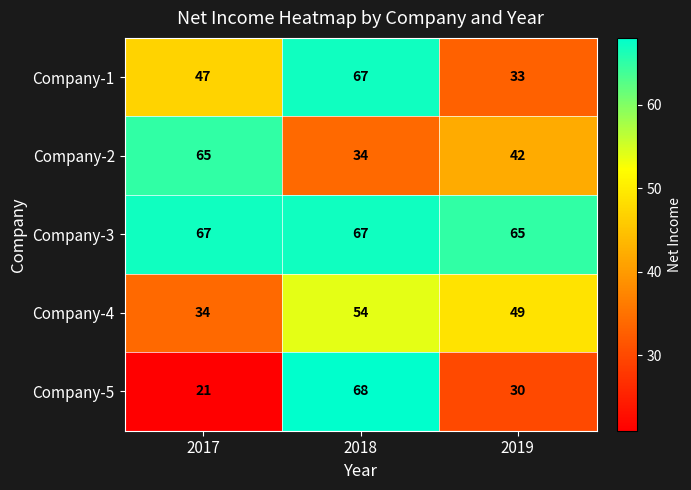

Rank the series at 2019 from lowest to highest value.

Company-5, Company-1, Company-2, Company-4, Company-3